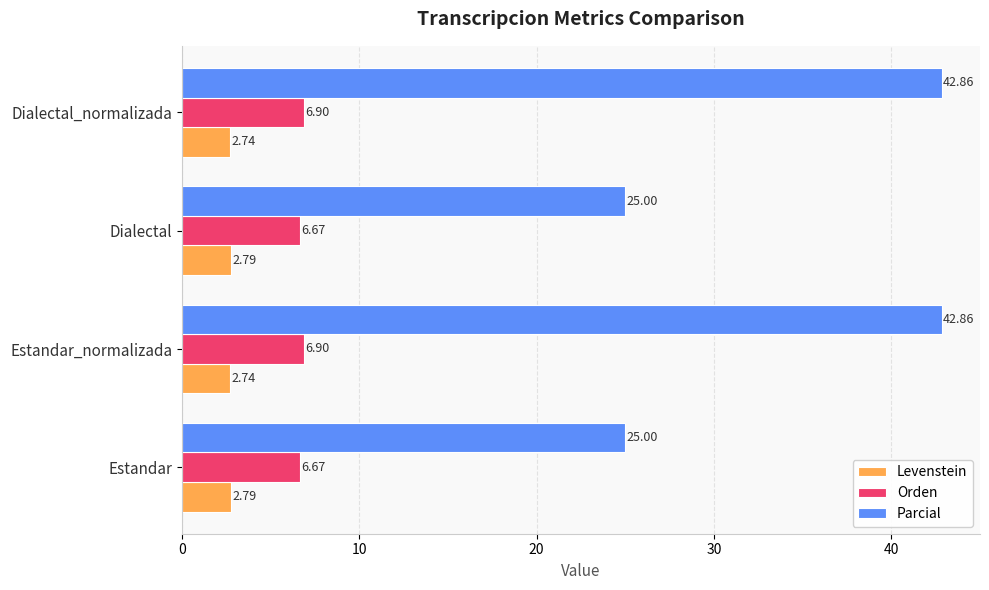

What is the minimum value for Parcial?

25.0